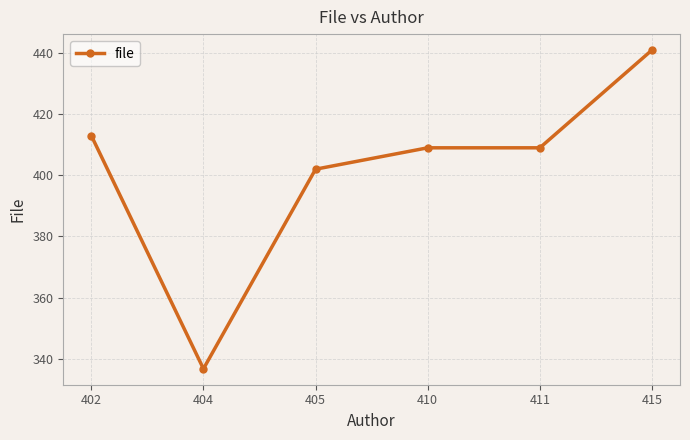

Reading left to right, list all the values displayed in this chart.

413.0	336.7	402.0	409.0	409.0	441.0